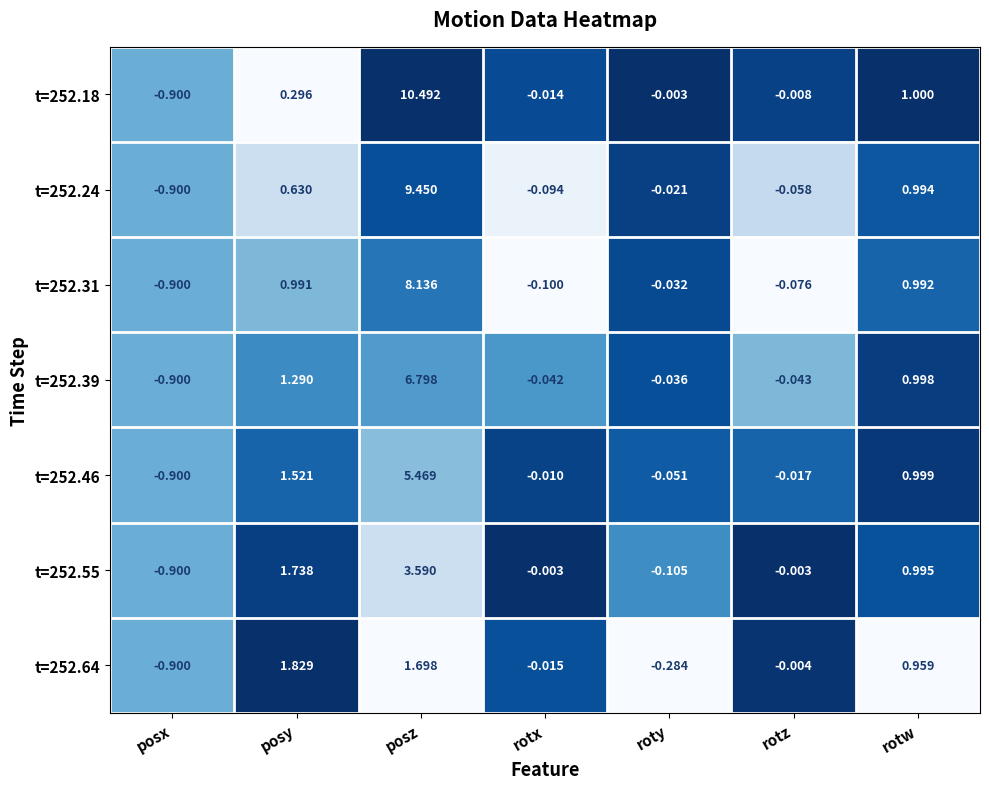

Is the value of t=252.46 at roty greater than the value of t=252.39 at posx?

Yes